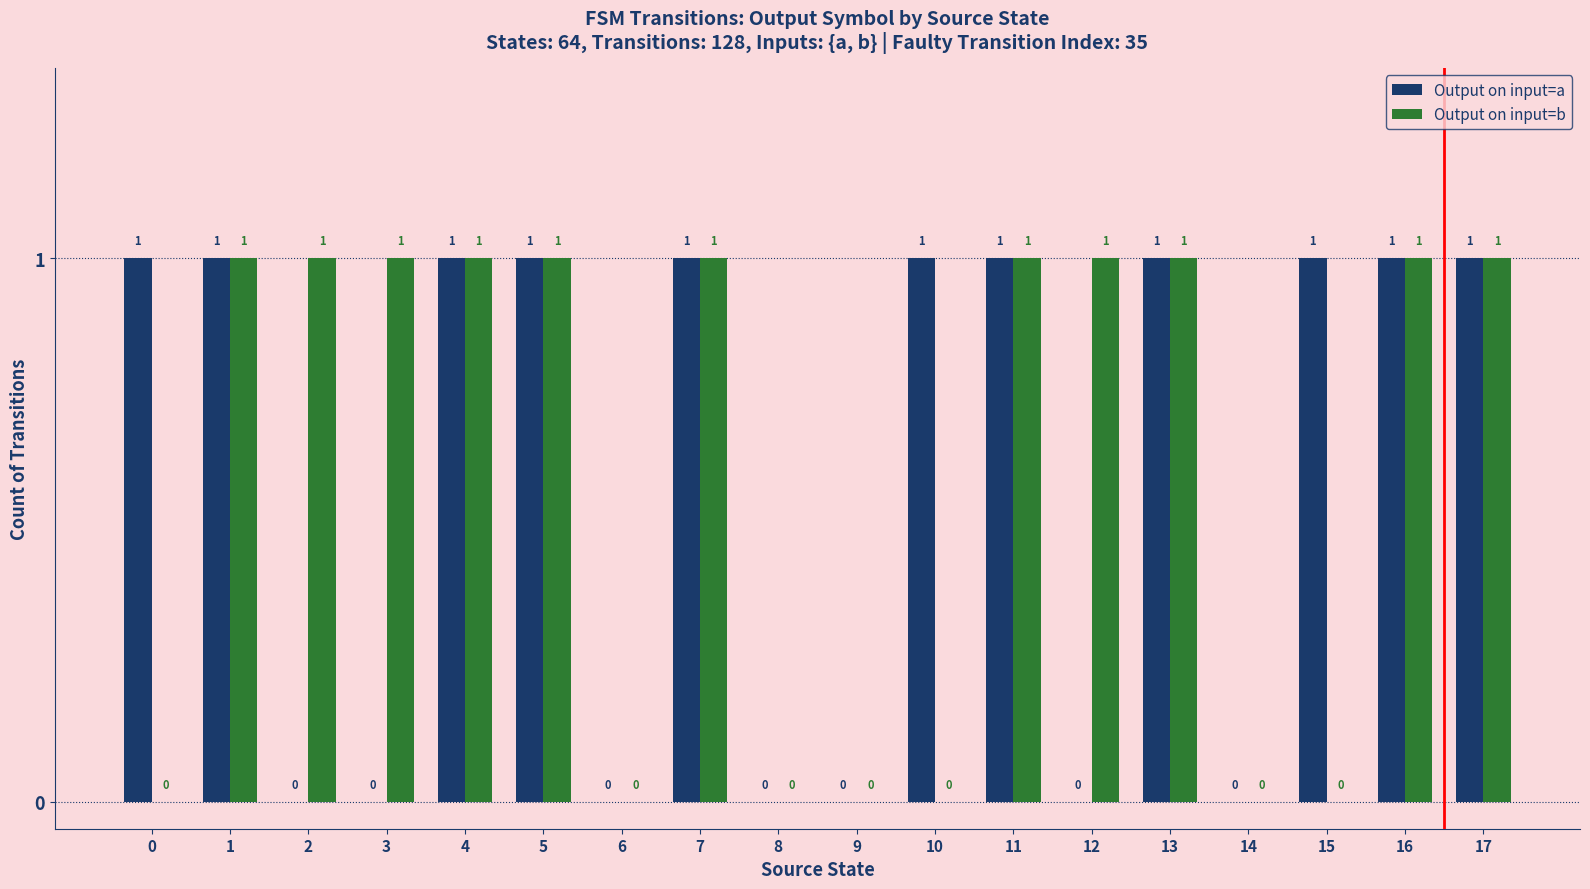

How many groups of bars are there?

18